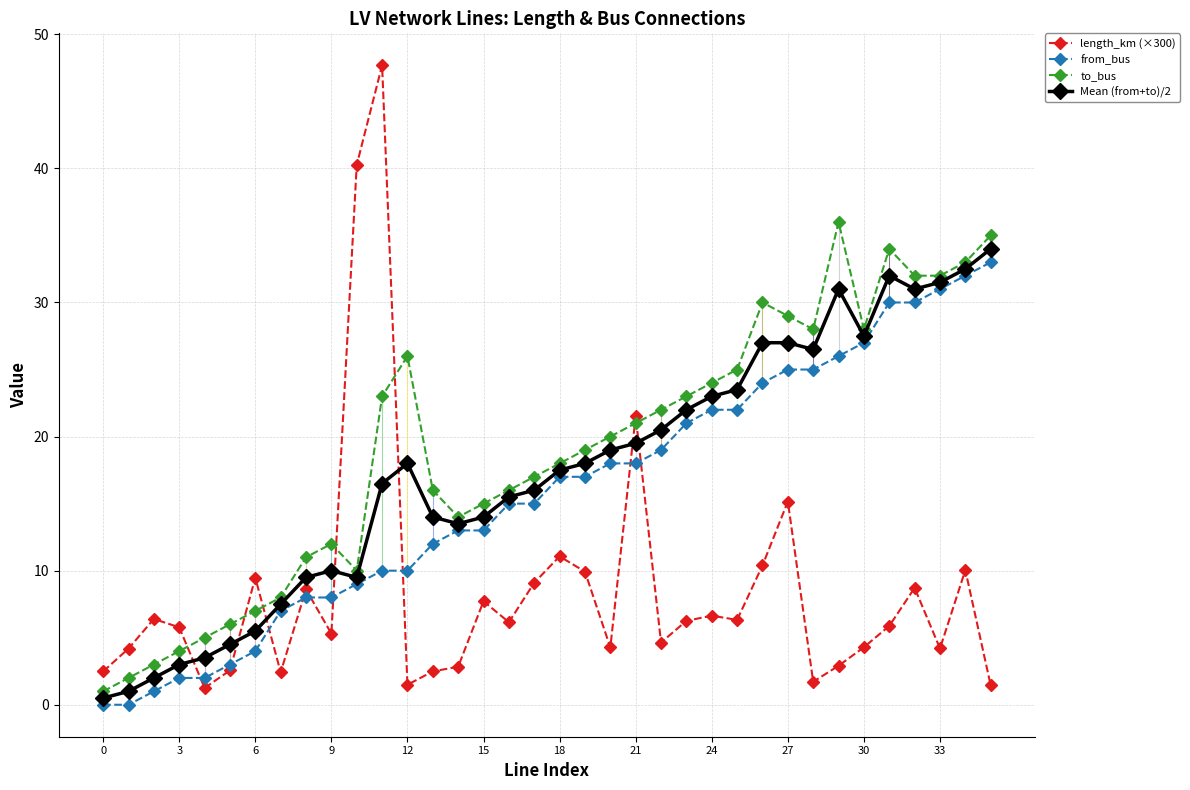

What are all the series names shown in the legend?

length_km (×300), from_bus, to_bus, Mean (from+to)/2